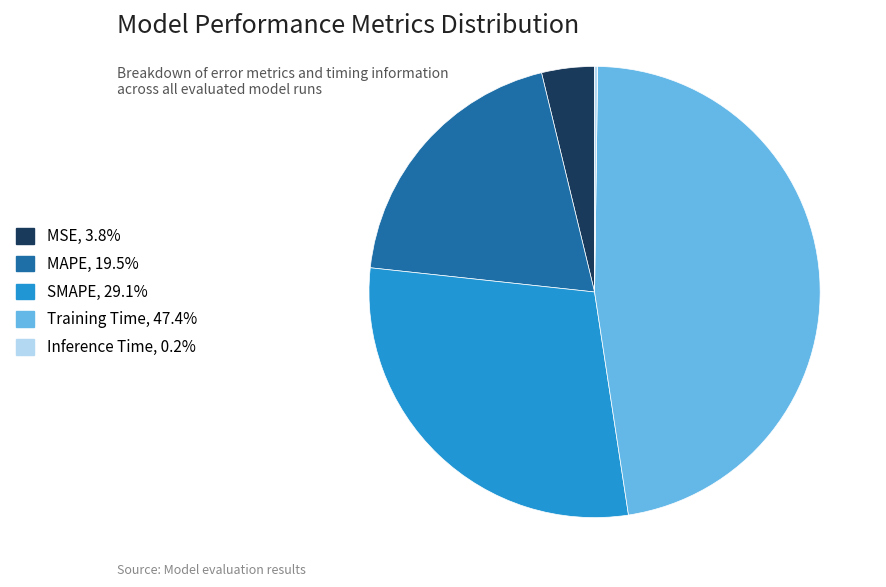

Does any single category account for the majority?

No